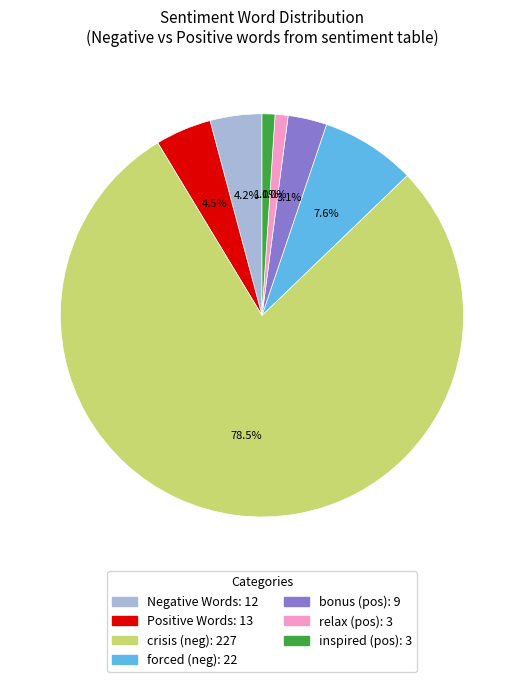

How many slices are in this pie chart?

7